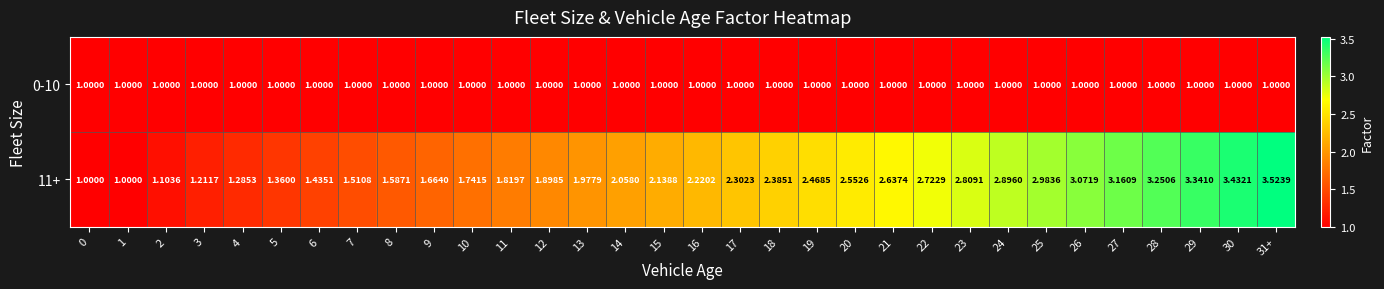

Is the value of 0-10 at 31+ greater than the value of 11+ at 7?

No